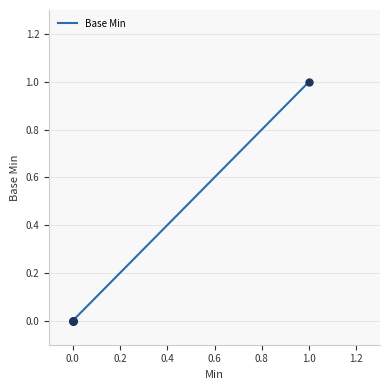

Which has a higher value, 0.4 or 0.2?

0.4